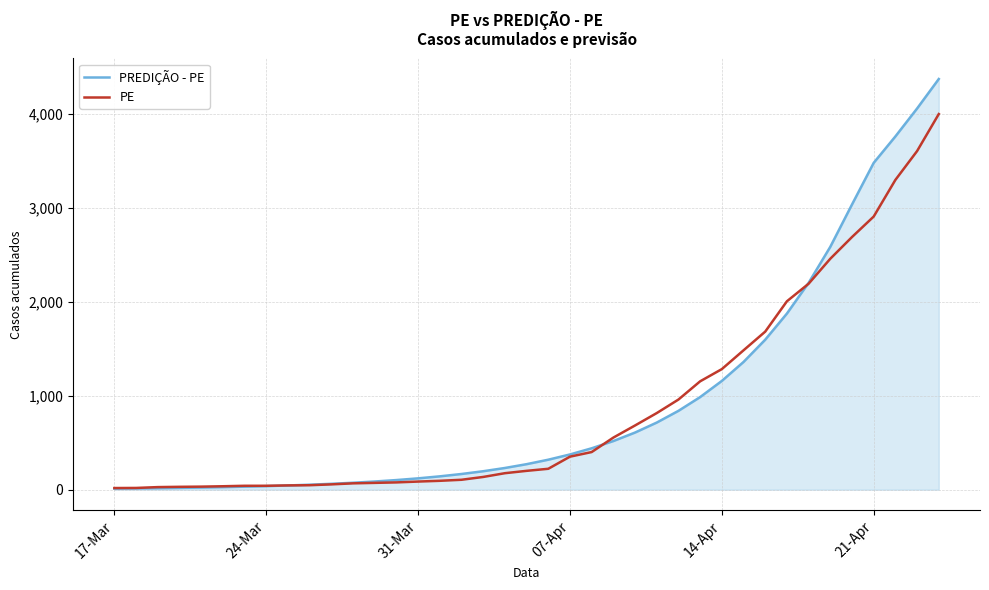

Which series has the widest spread of values?

PREDIÇÃO - PE